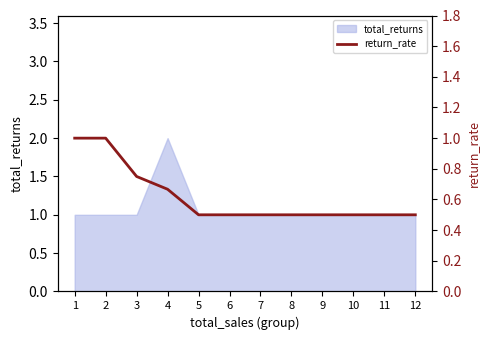

The chart shows a value of 0.5 at 9. True or false?

True